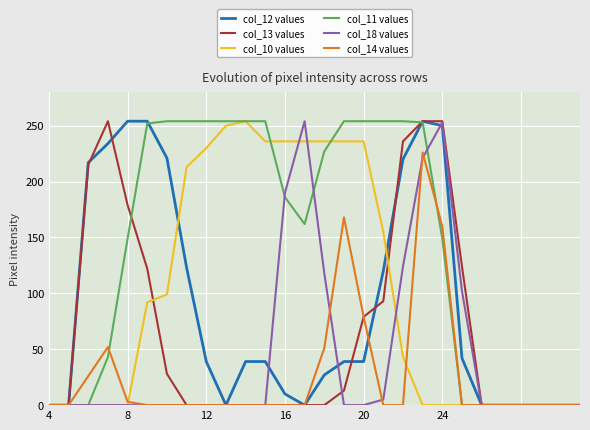

What is the maximum value for col_18 values?

254